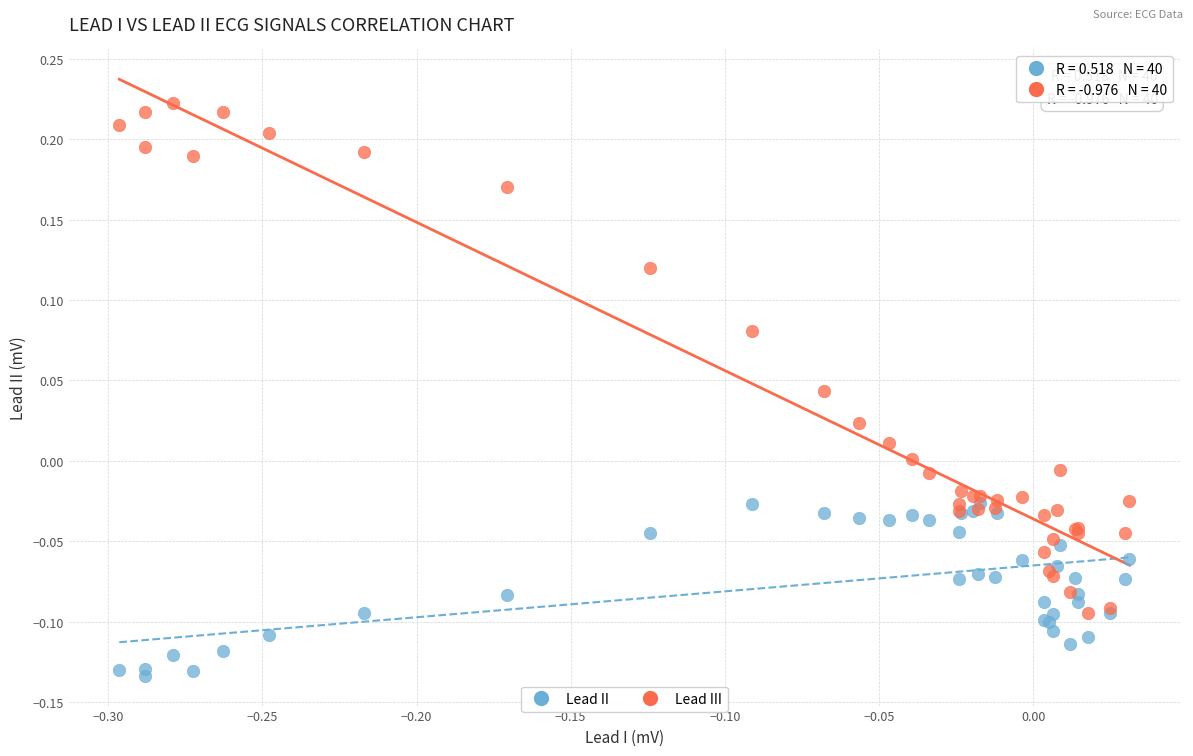

Which series contains the highest Y value?

Lead III